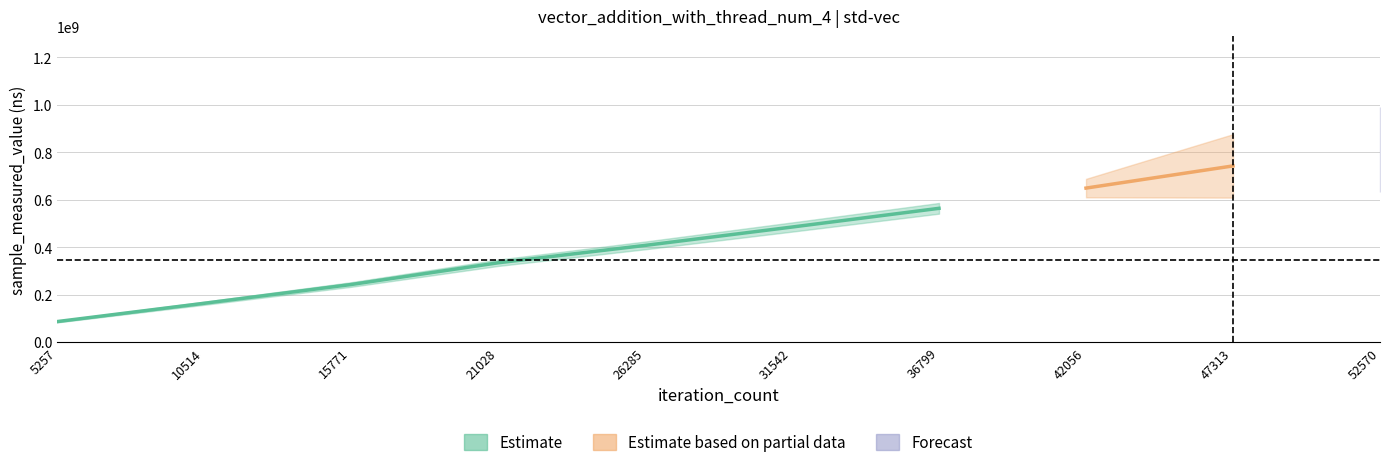

Which category has the highest value across all series?

52570